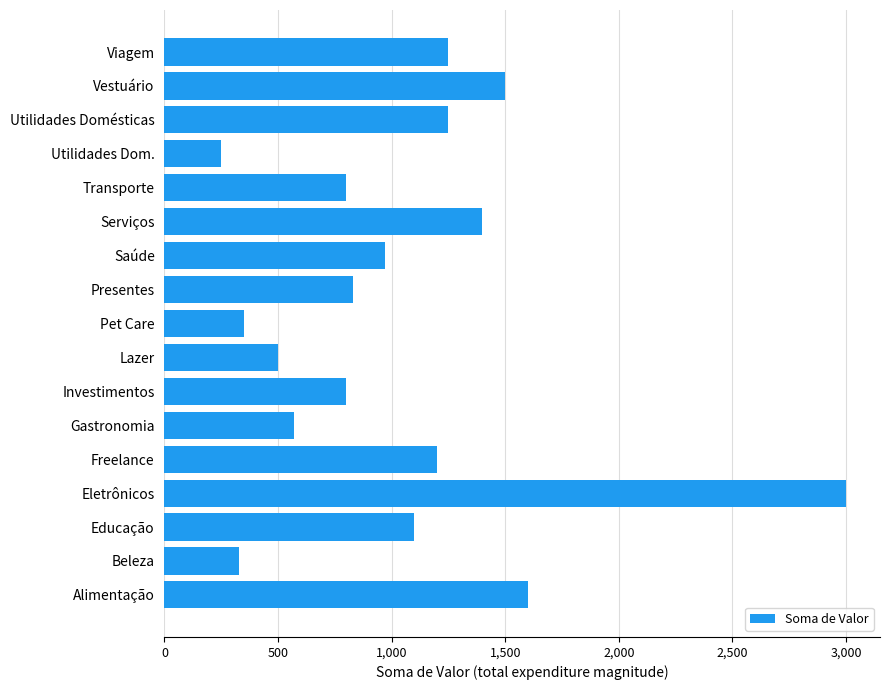

What is the greatest value displayed?

3000